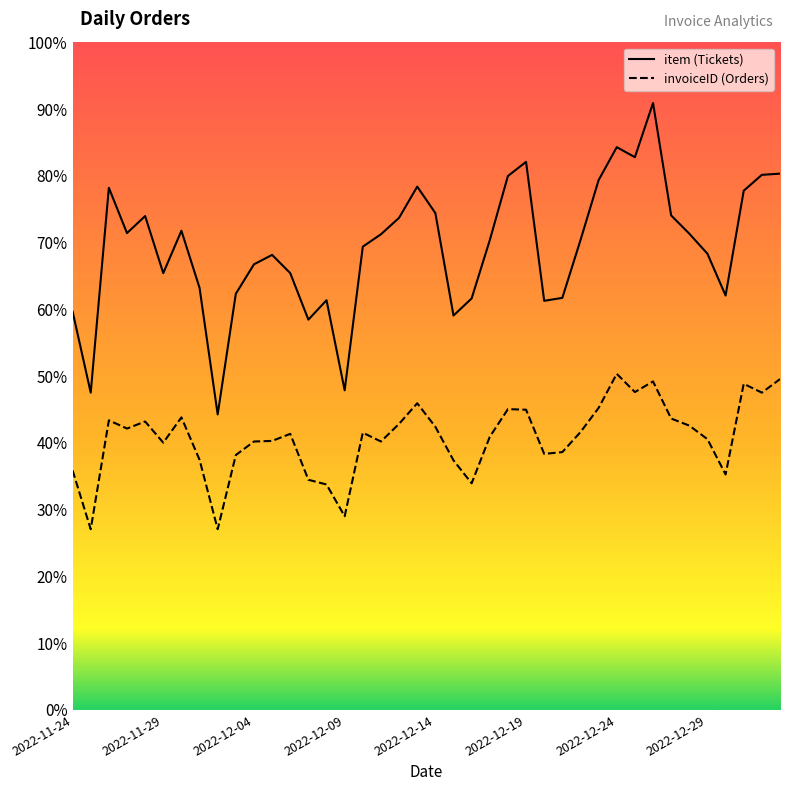

The value of item at 2022-12-29 is 1302. True or false?

False